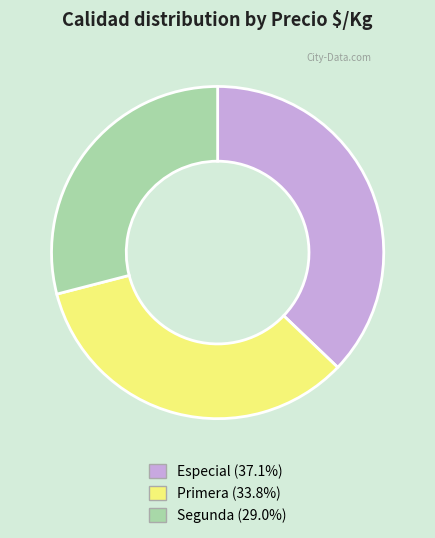

What is the ratio of the value at Primera to the value at Especial?

0.9